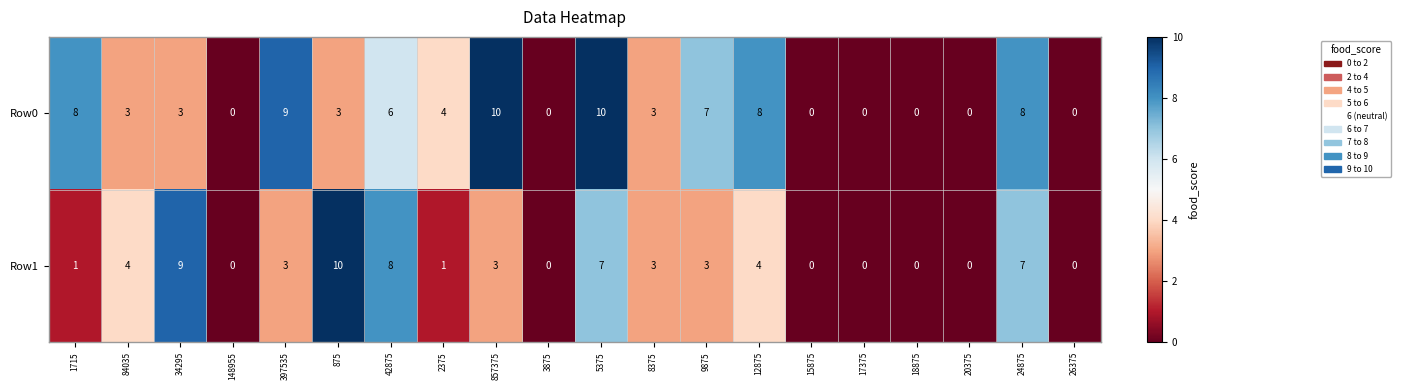

Which series has the largest total across all categories?

Row0